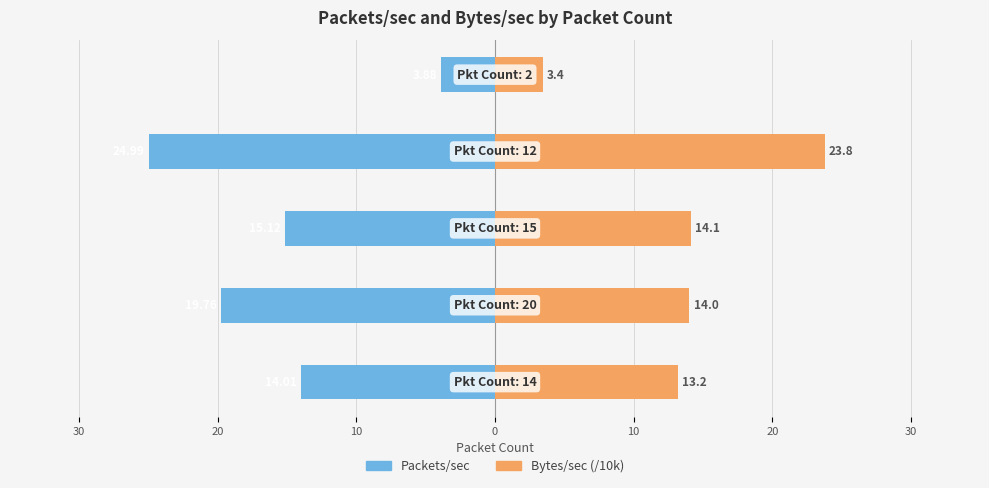

How many categories are shown in the chart?

5